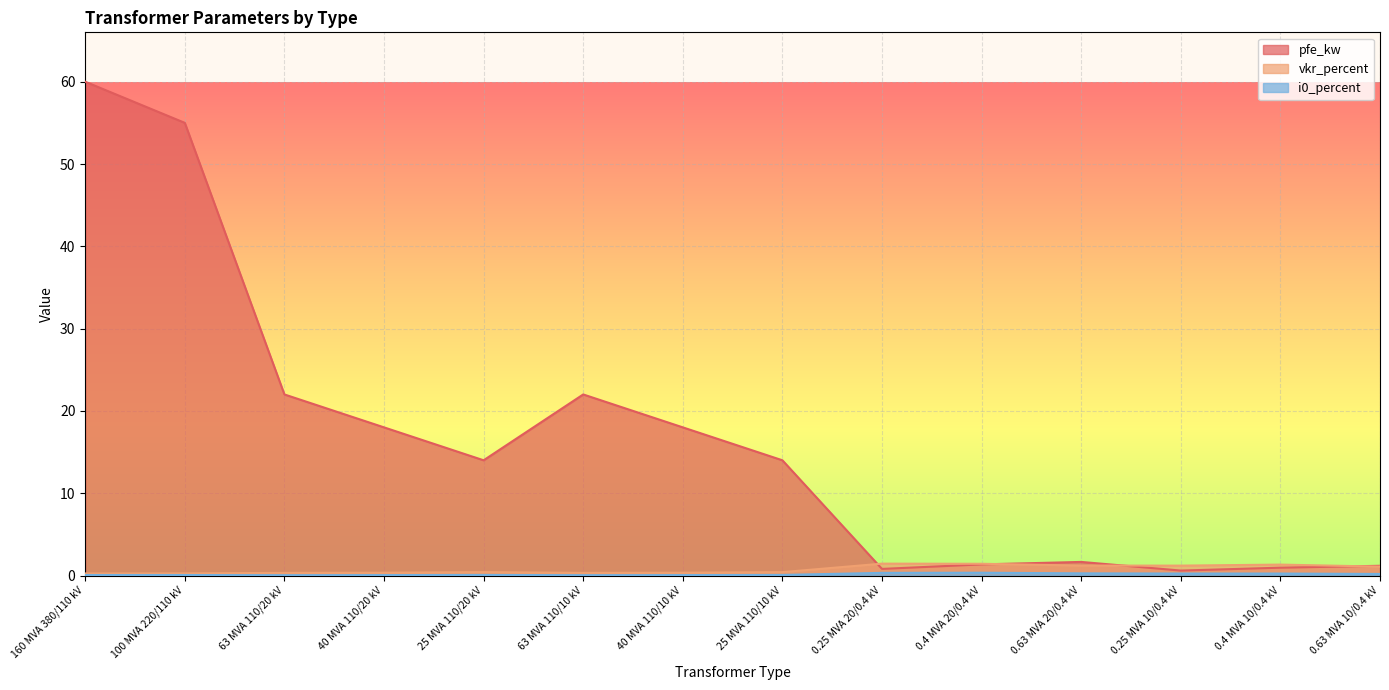

True or false: i0_percent and pfe_kw cross at least once.

False